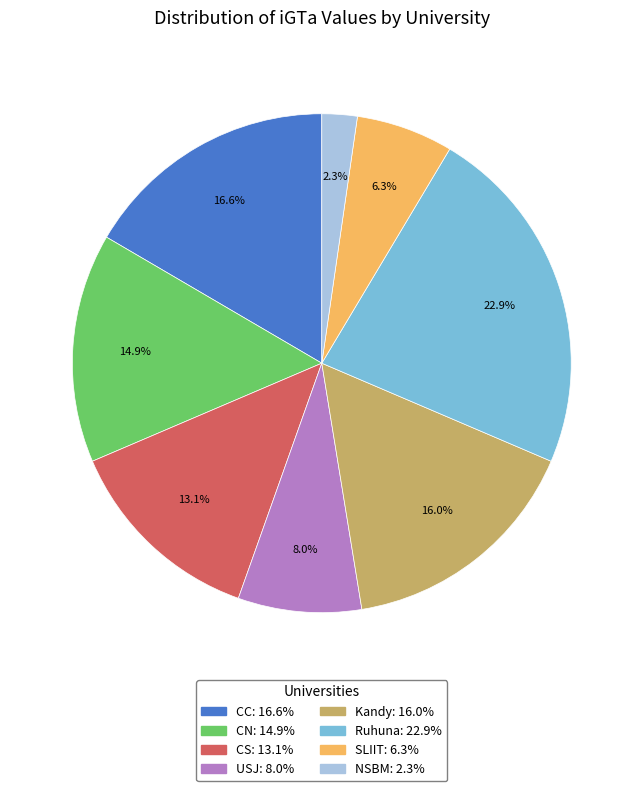

Is there any slice that represents more than half of the pie?

No